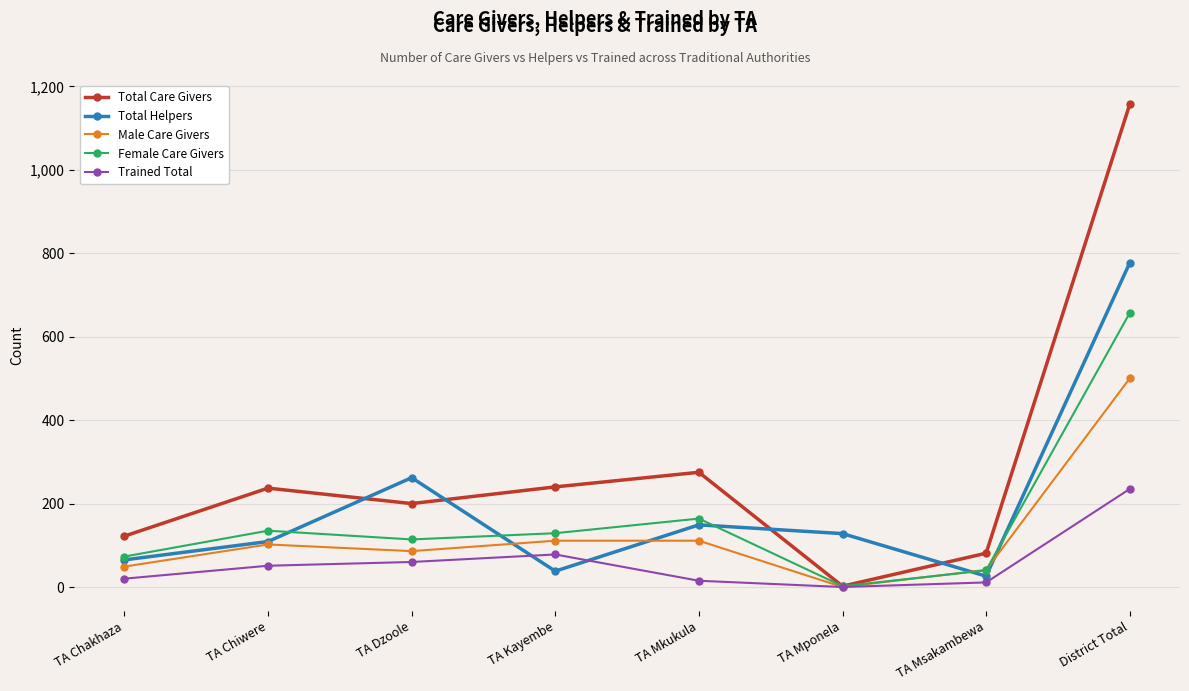

What are all the series names shown in the legend?

Total Care Givers, Total Helpers, Male Care Givers, Female Care Givers, Trained Total